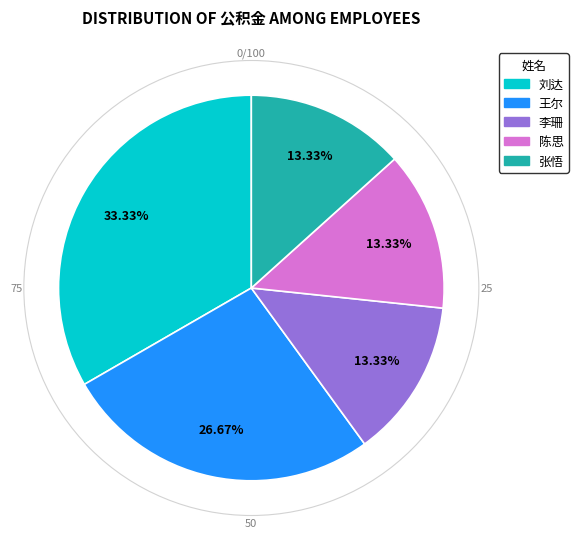

To the nearest percent, what is the difference between the 李珊 and 王尔 slice percentages?

13%